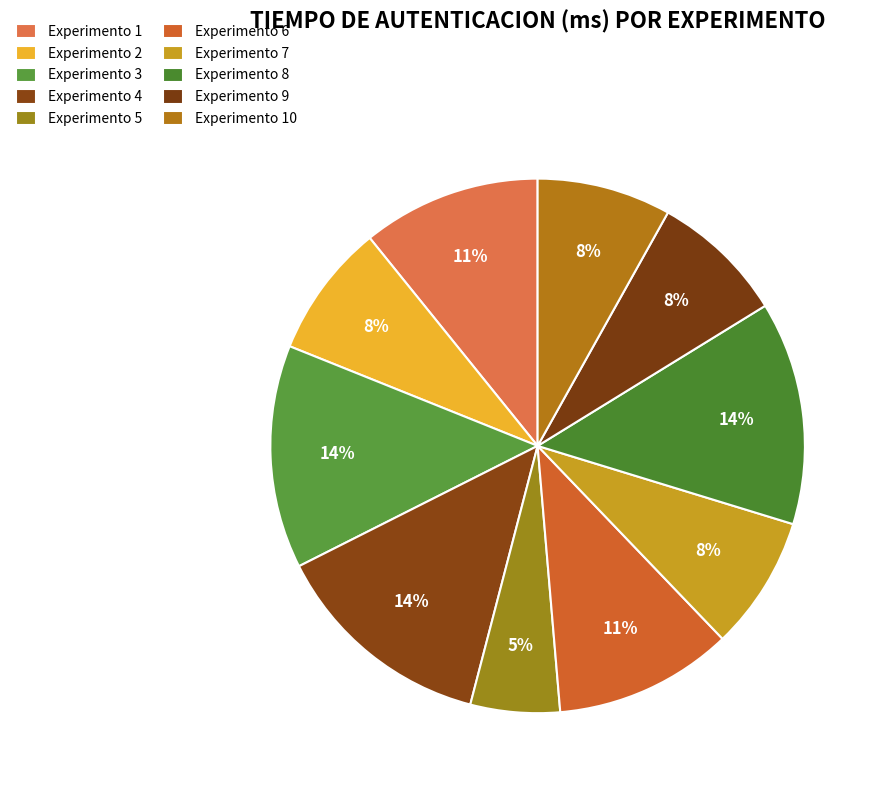

How many slices are in this pie chart?

10